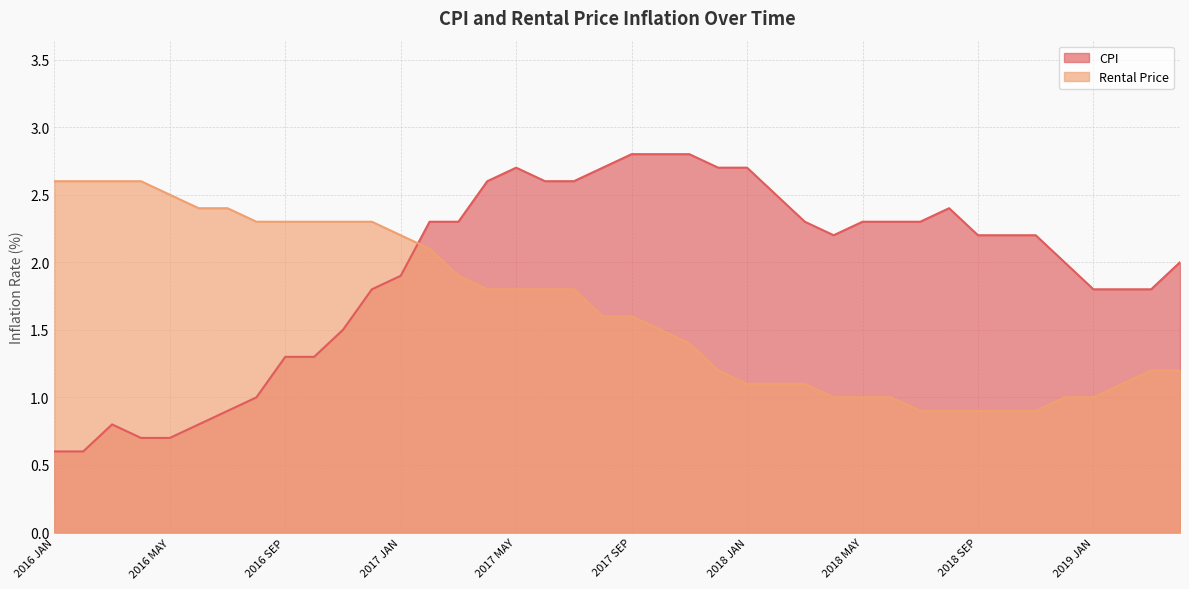

The CPI series shows 3.7 at 2018 FEB. True or false?

False